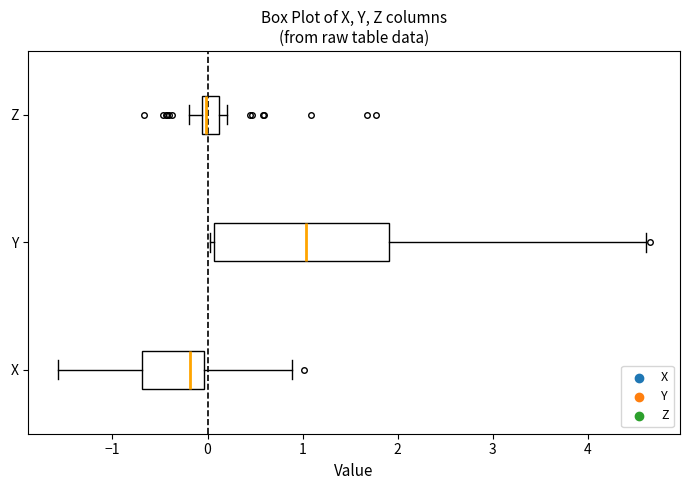

Which box is the widest, from its left edge to its right edge?

Y